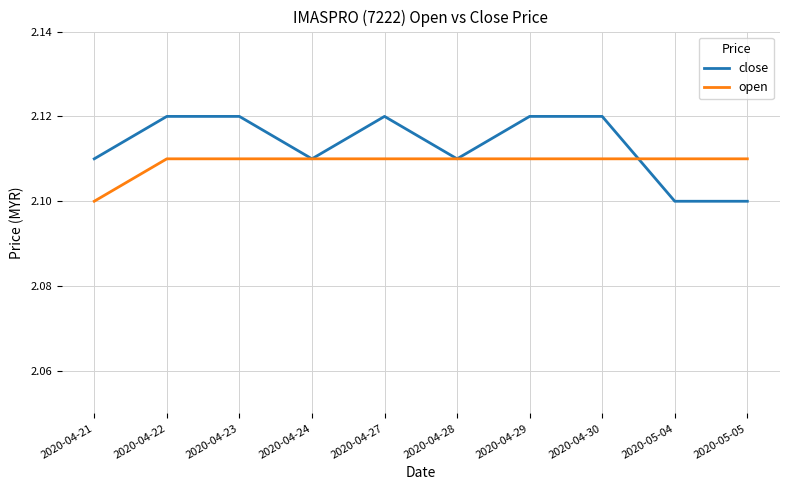

At which label is open closest to 2?

2020-04-21